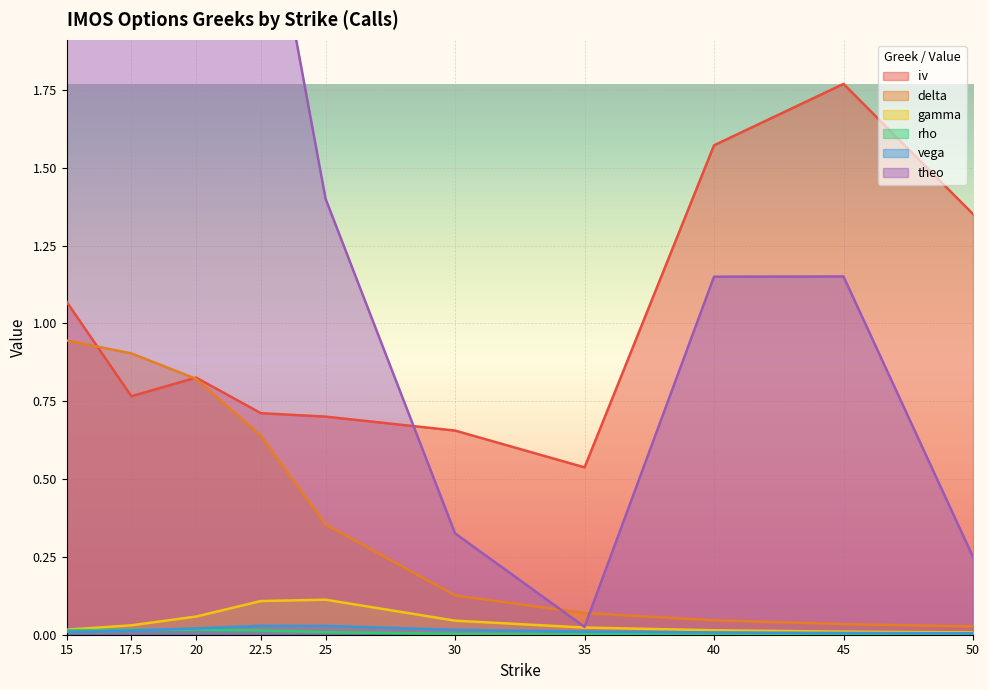

True or false: rho and iv cross at least once.

False